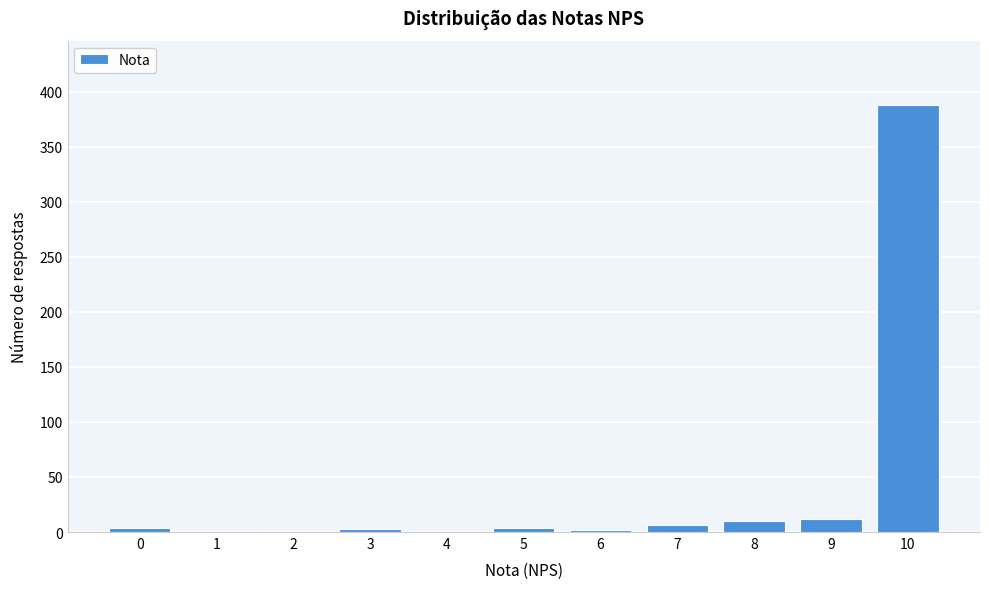

What is the maximum value shown in the chart?

388